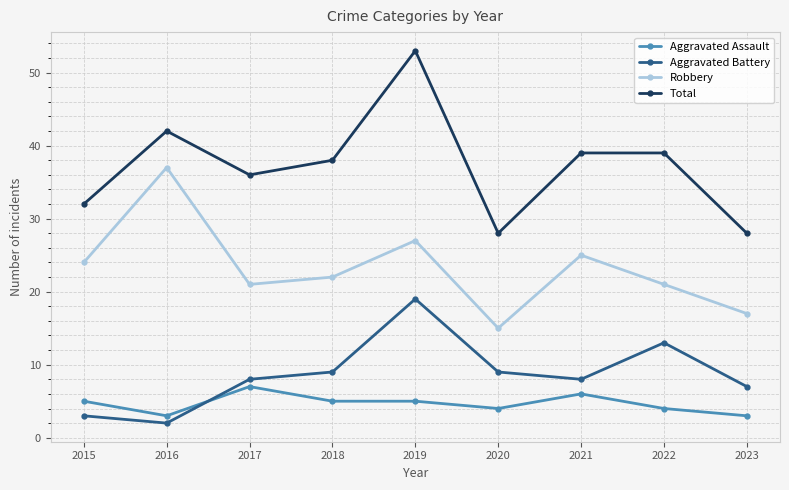

Between 2017 and 2022, which series saw the biggest shift?

Aggravated Battery